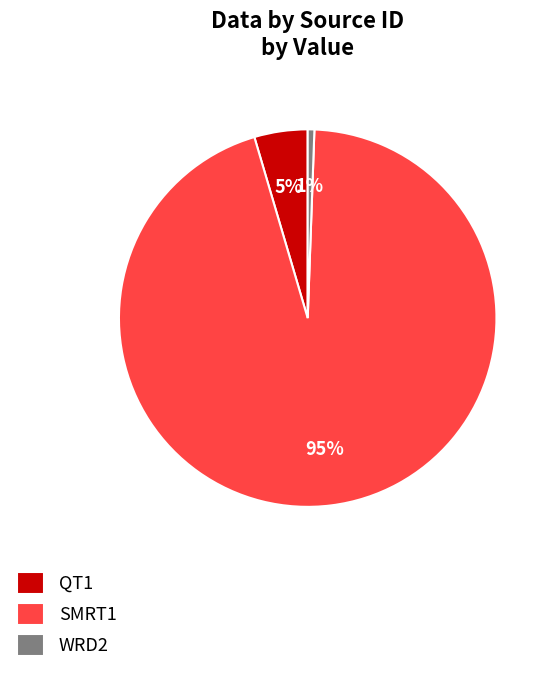

Does SMRT1 account for over 50% of the chart?

Yes